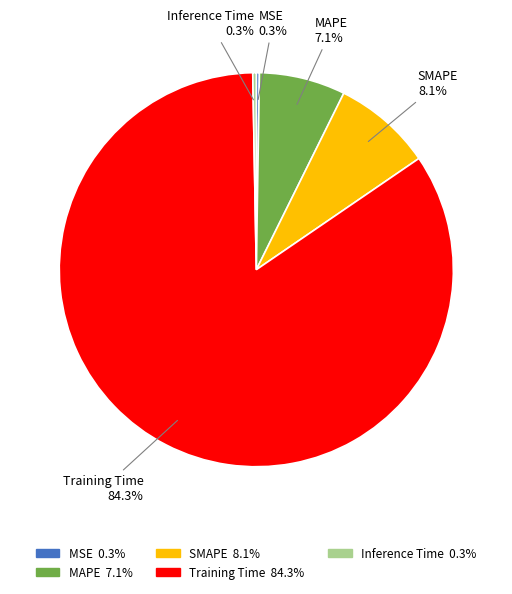

What percentage is NOT represented by MAPE?

92.9%